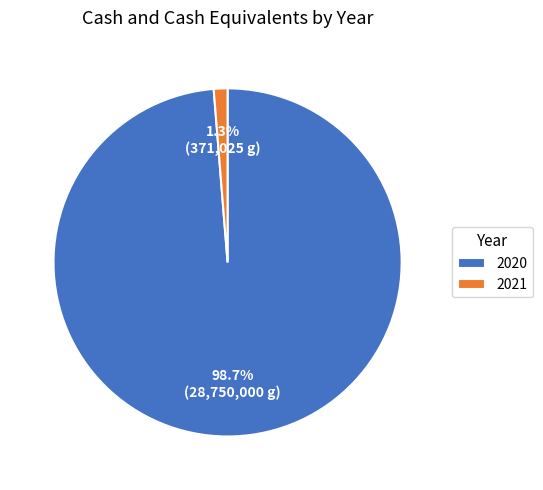

To the nearest percent, what portion does 2020 represent?

99%